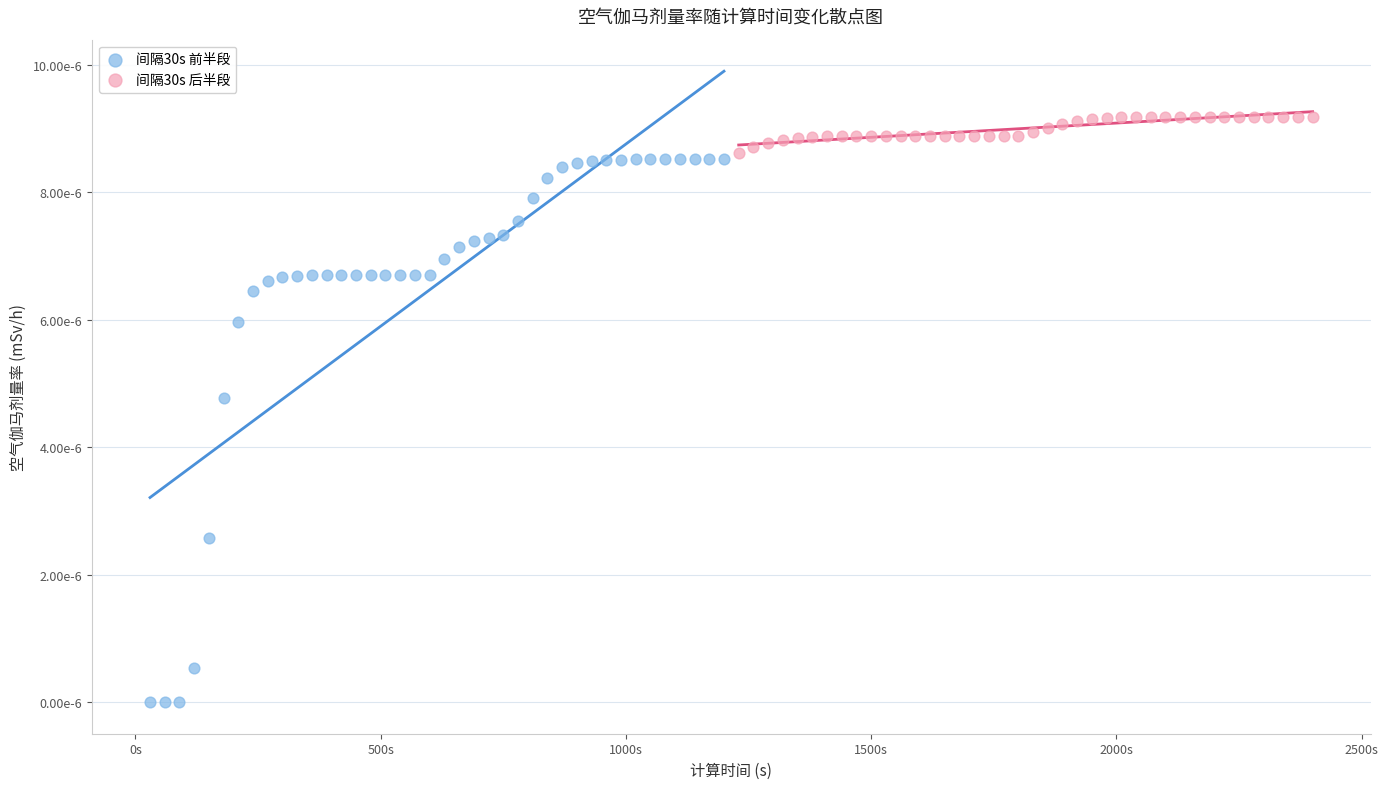

Which series contains the lowest Y value?

间隔30s 前半段